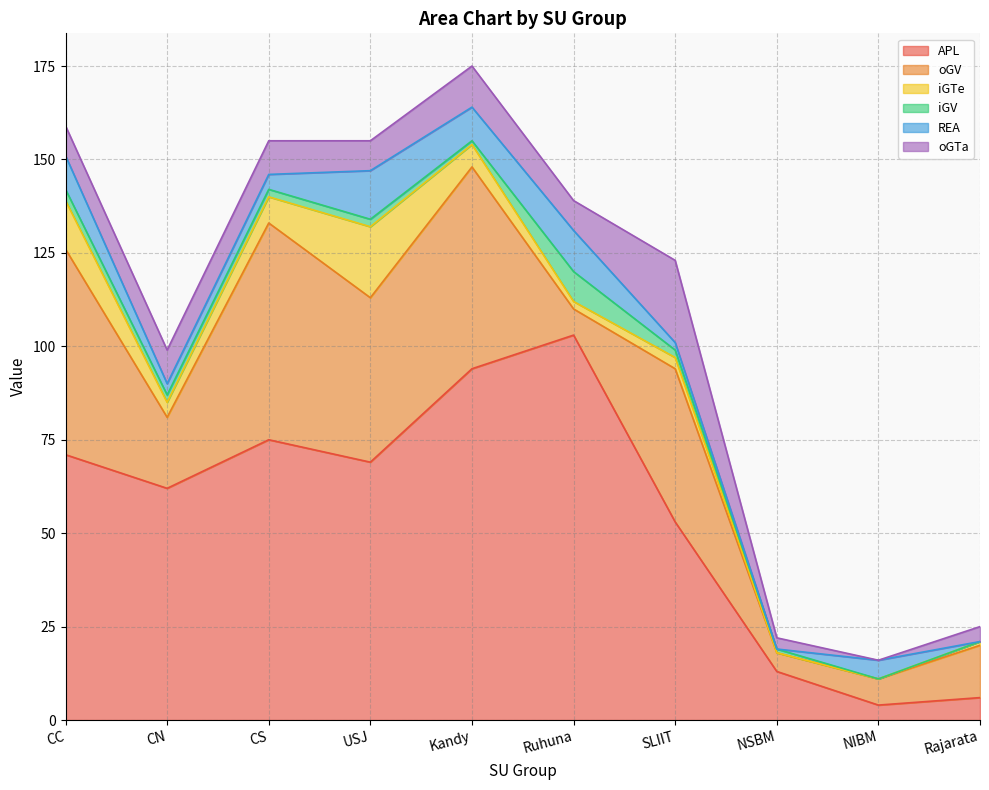

At which category is the sum across all series the highest?

Kandy